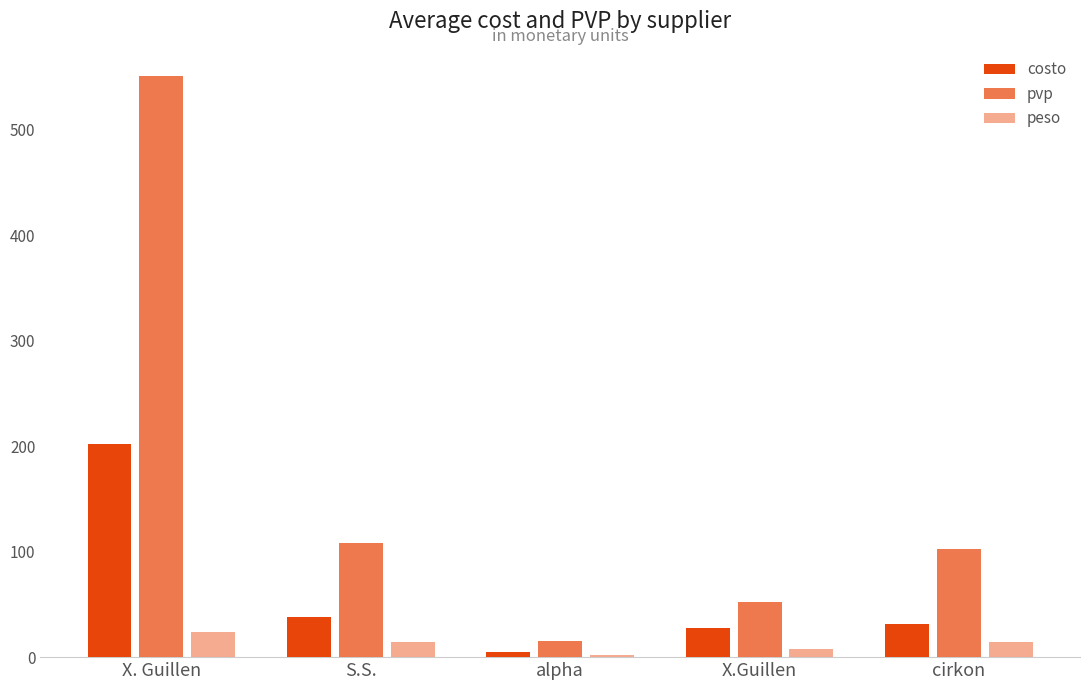

How many groups of bars are there?

5